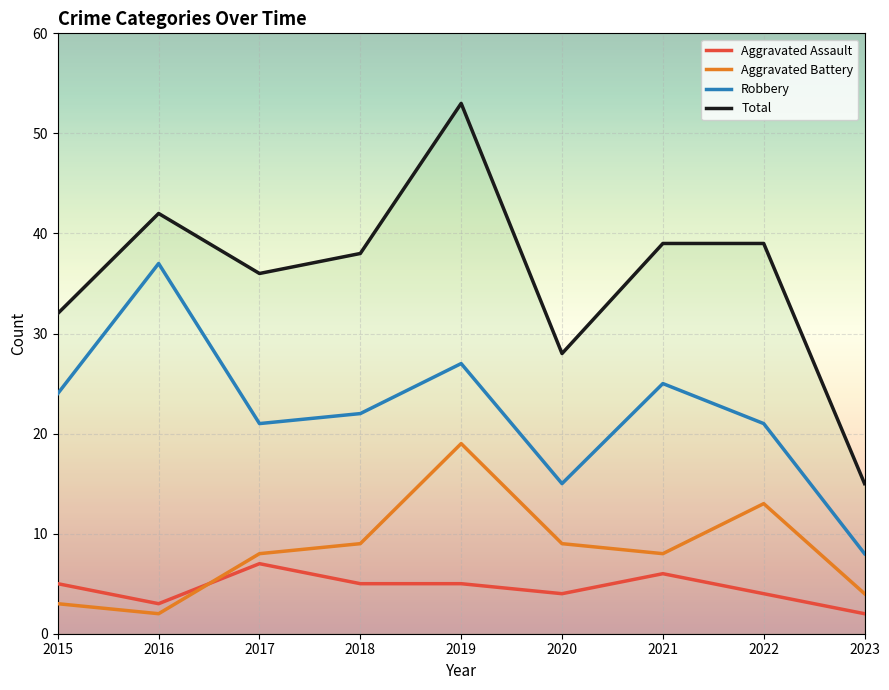

Between which two adjacent categories do Aggravated Assault and Aggravated Battery first intersect?

2016 and 2017